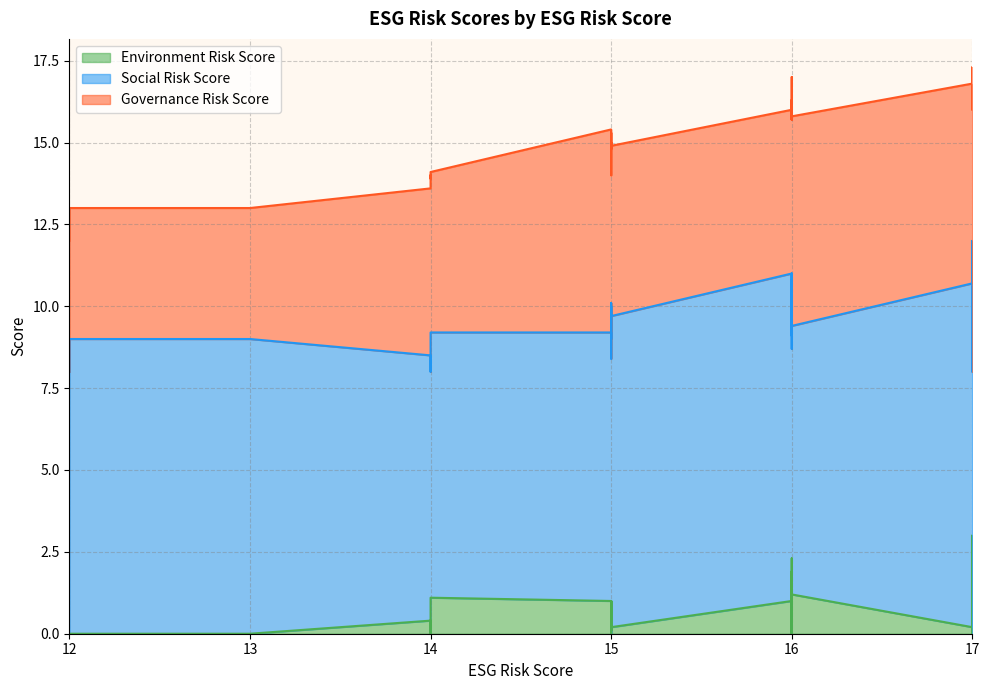

Reading left to right, list all the values displayed in this chart.

Environment Risk Score: 0.0	0.0	0.0	0.0	0.0	0.0	0.4	0.0	0.0	1.1	1.0	0.1	1.0	0.1	0.4	1.0	0.0	0.2	1.0	0.0	1.9	1.0	0.0	0.1	0.4	2.3	0.0	0.2	0.1	1.9	0.8	1.2	0.2	0.1	1.2	3.0	0.0	0.8	1.0	2.0
Social Risk Score: 8.0	9.0	9.0	9.0	9.0	9.0	8.1	8.0	8.1	8.1	8.2	8.3	8.0	9.0	9.7	8.0	10.0	9.5	10.0	10.0	8.9	9.0	9.9	10.0	8.3	8.7	9.1	9.4	9.2	8.8	9.3	8.2	10.5	10.7	10.6	9.0	8.0	9.8	8.0	8.0
Governance Risk Score: 4.0	4.0	4.0	4.0	4.0	4.0	5.1	6.0	5.8	4.9	6.2	6.4	6.0	5.7	5.2	5.0	5.0	5.2	5.0	7.0	5.5	6.0	5.8	6.1	7.6	4.9	7.1	6.1	6.9	5.4	5.9	6.4	6.1	6.1	5.5	5.0	9.0	6.6	7.0	7.0